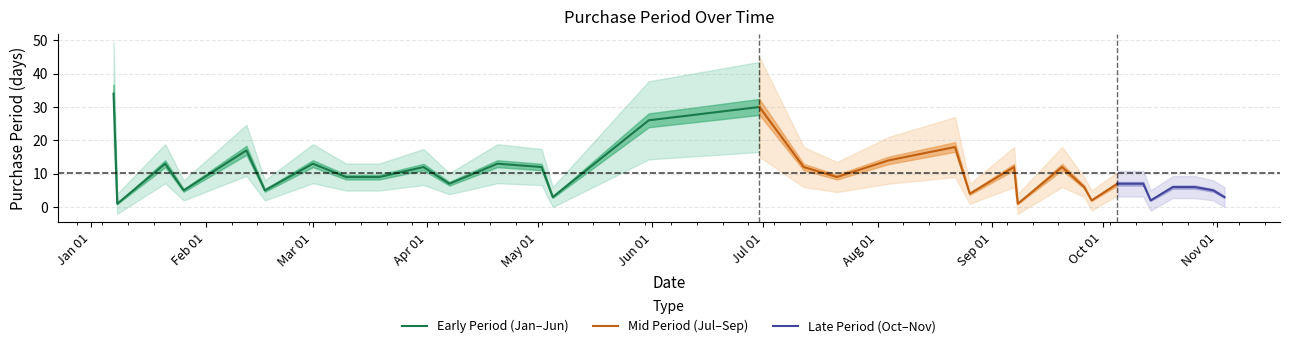

Is this an area chart (filled region under the line)?

No